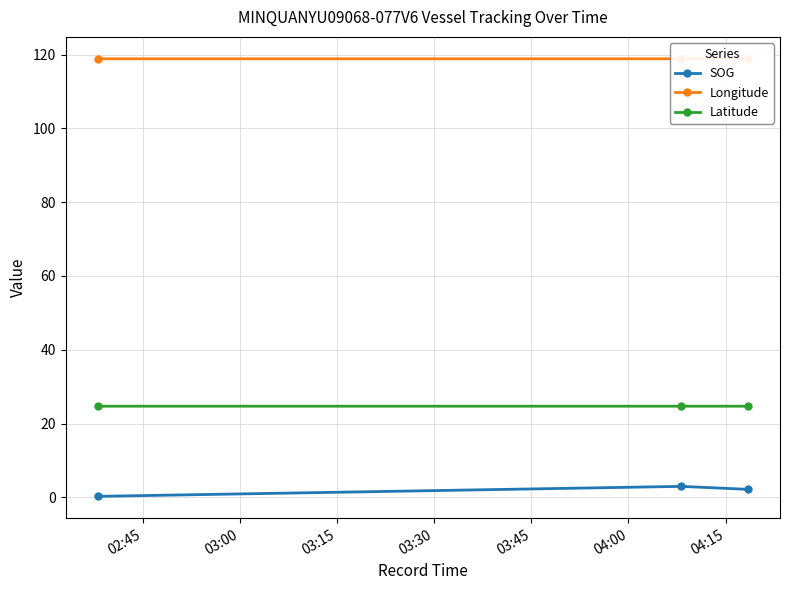

What is the value of the Latitude point at the 1st from the left?

24.7